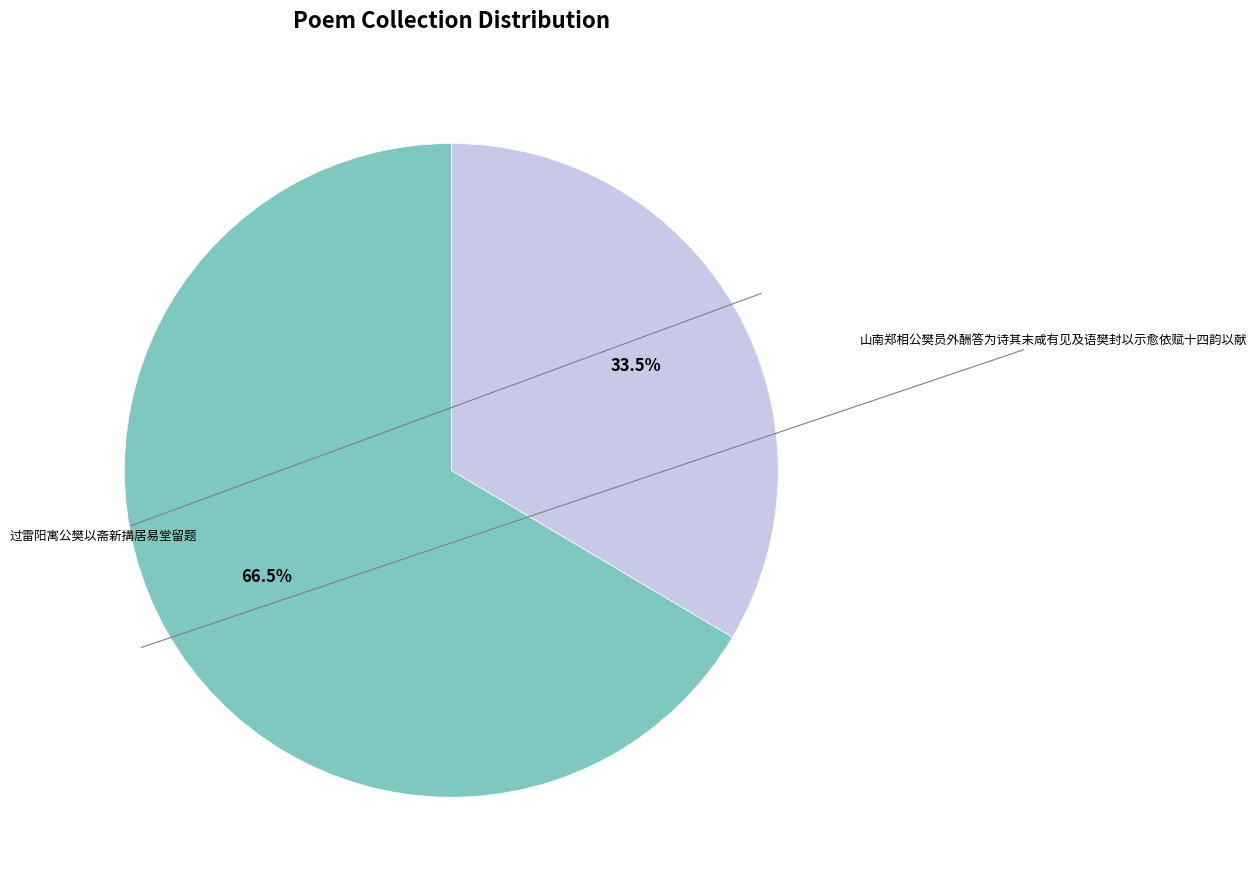

What is the total percentage of 山南郑相公樊员外酬答为诗其末咸有见及语樊封以示愈依赋十四韵以献 and 过雷阳寓公樊以斋新搆居易堂留题?

100.0%